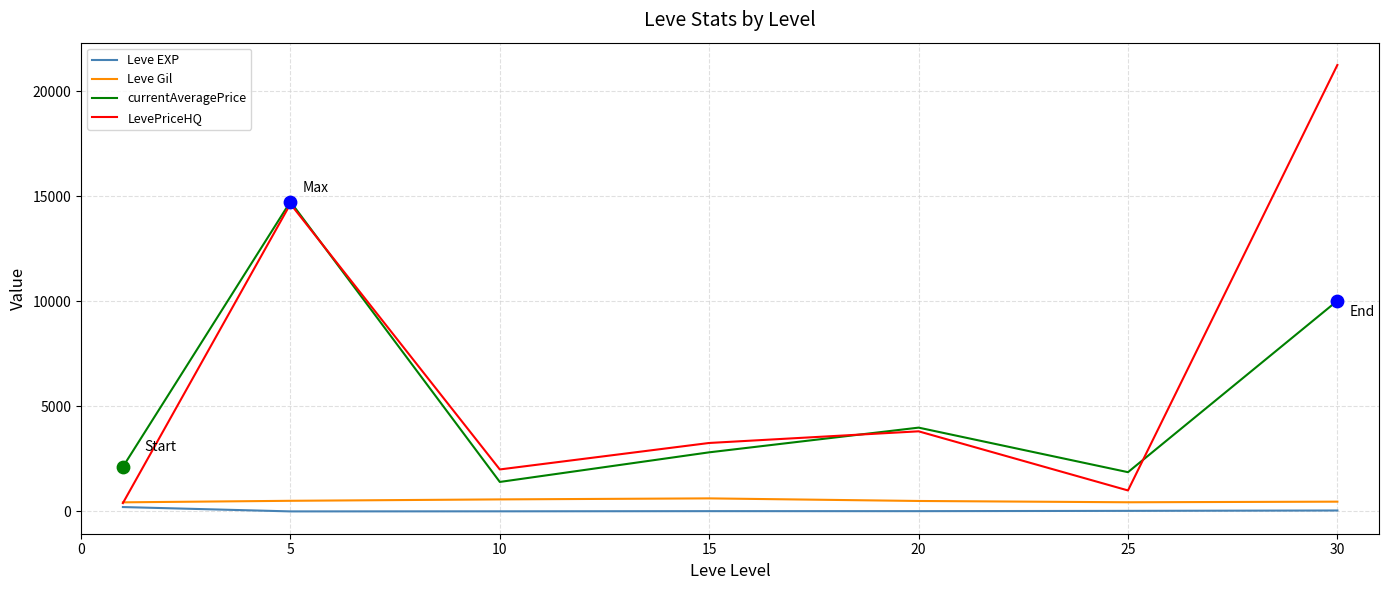

What is the greatest value displayed?

21250.0